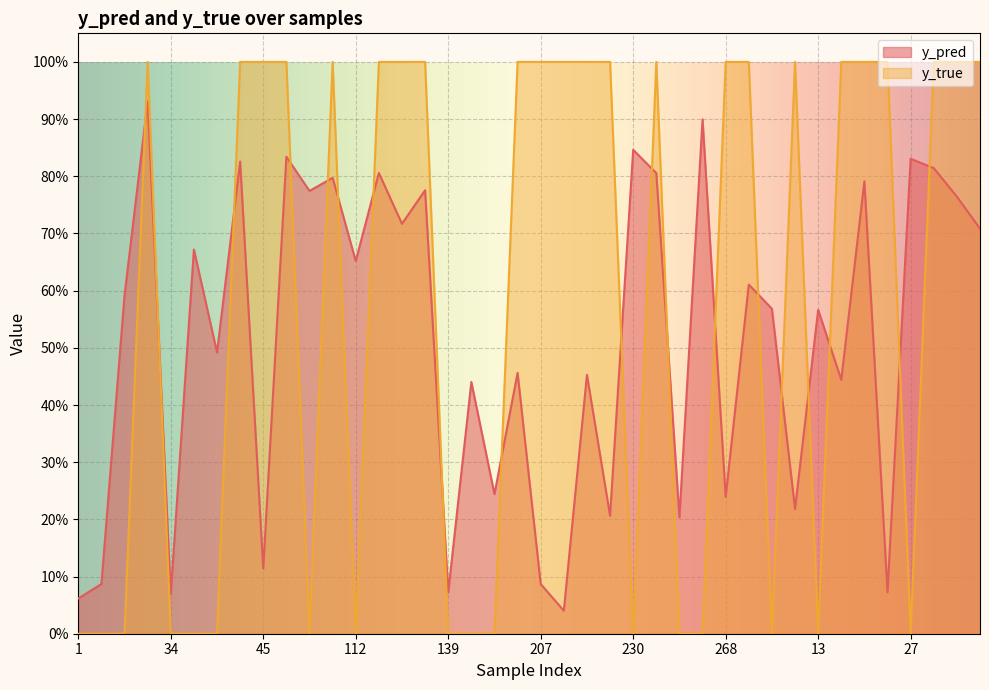

Rank the series by their maximum value, from lowest to highest.

y_pred, y_true